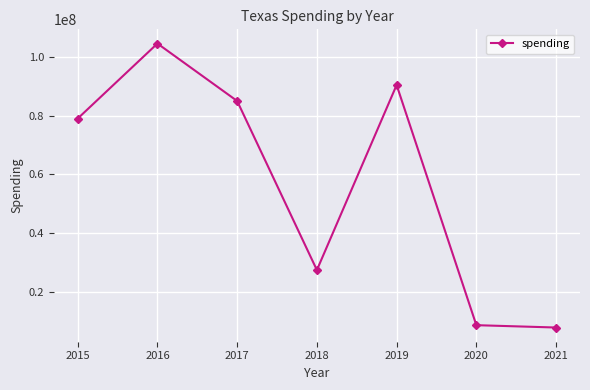

Reading right to left, extract all data points from this chart.

7911724	8709833	90458667	27473092	85022852	104580007	79039683